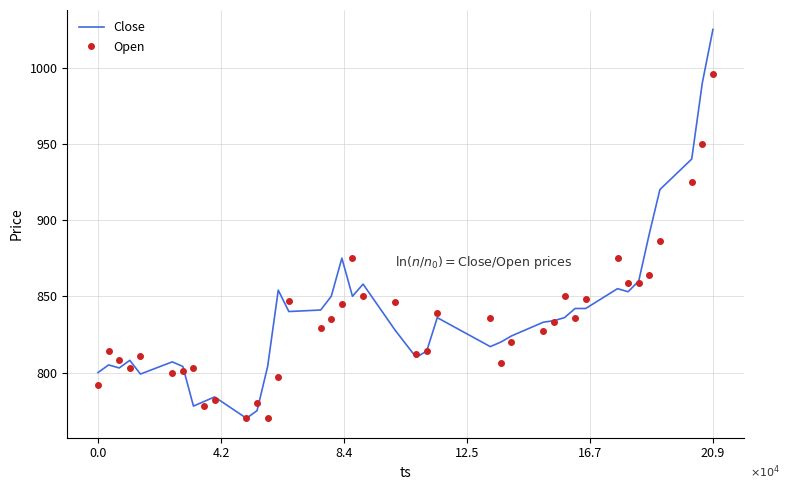

Which series has the widest spread of values?

Close